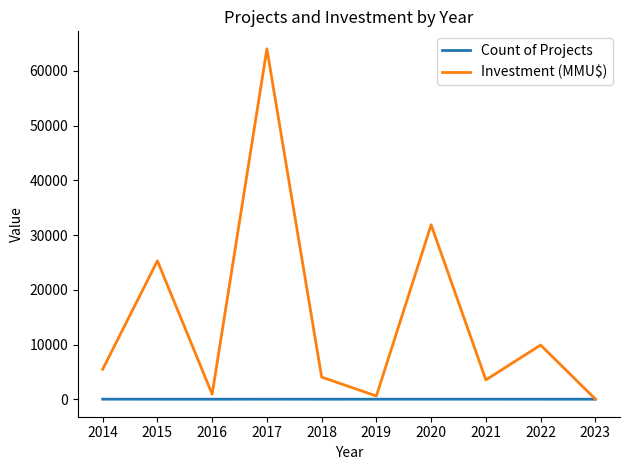

At 2018, list the series in order from smallest to largest.

Count of Projects, Investment (MMU$)